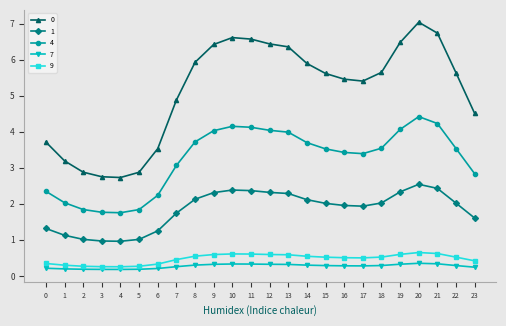

How many categories are shown in the chart?

24